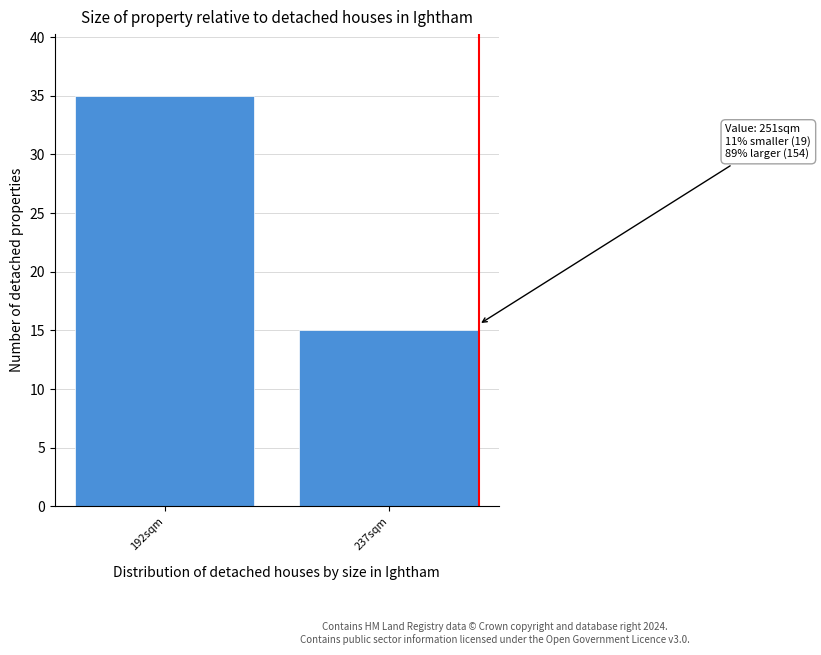

Reading left to right, transcribe all the data shown in this chart.

35	15